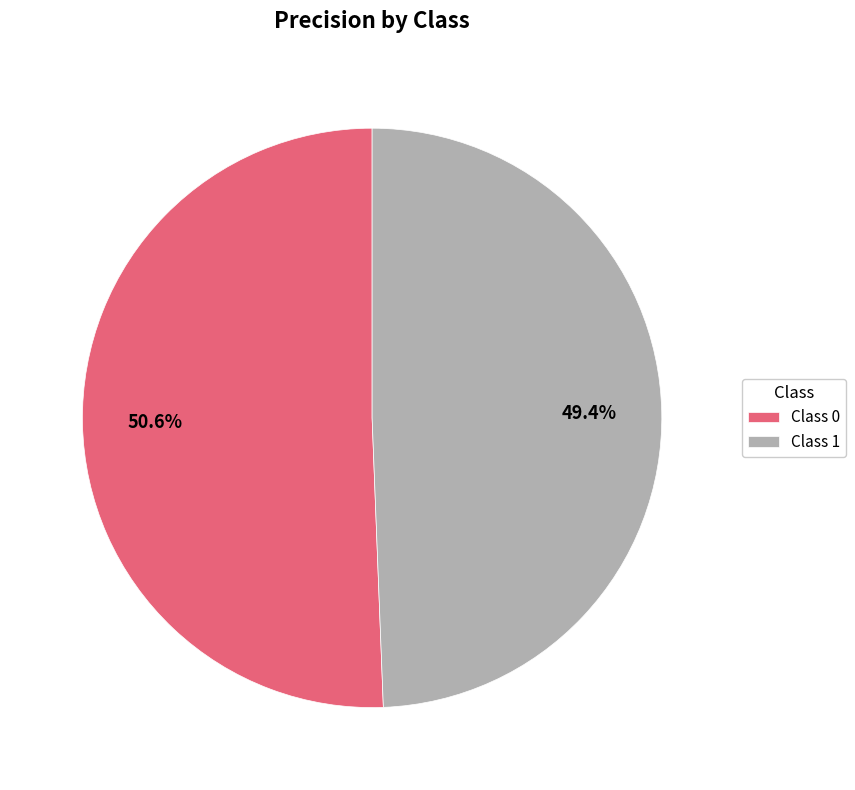

How many slices are in this pie chart?

2